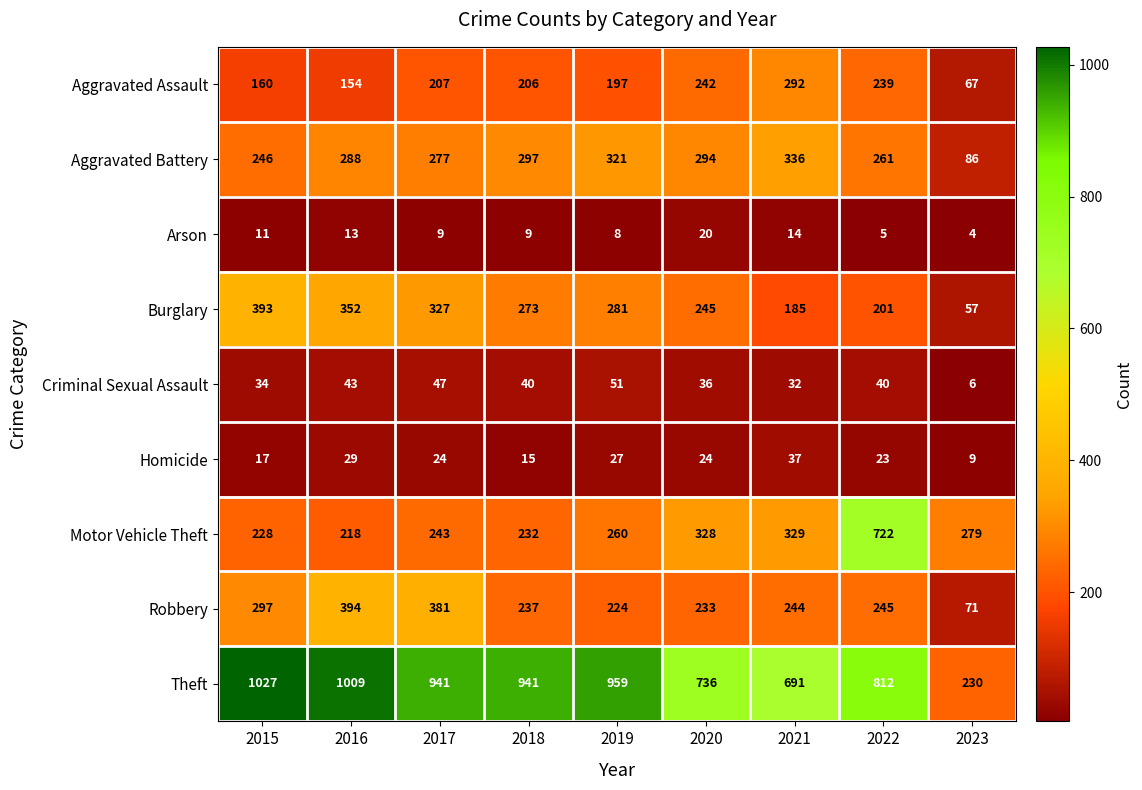

Where does the Burglary series first go above 273?

2015